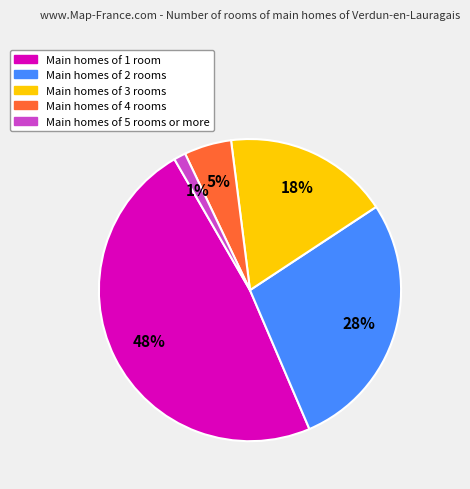

How many segments does this pie chart have?

5